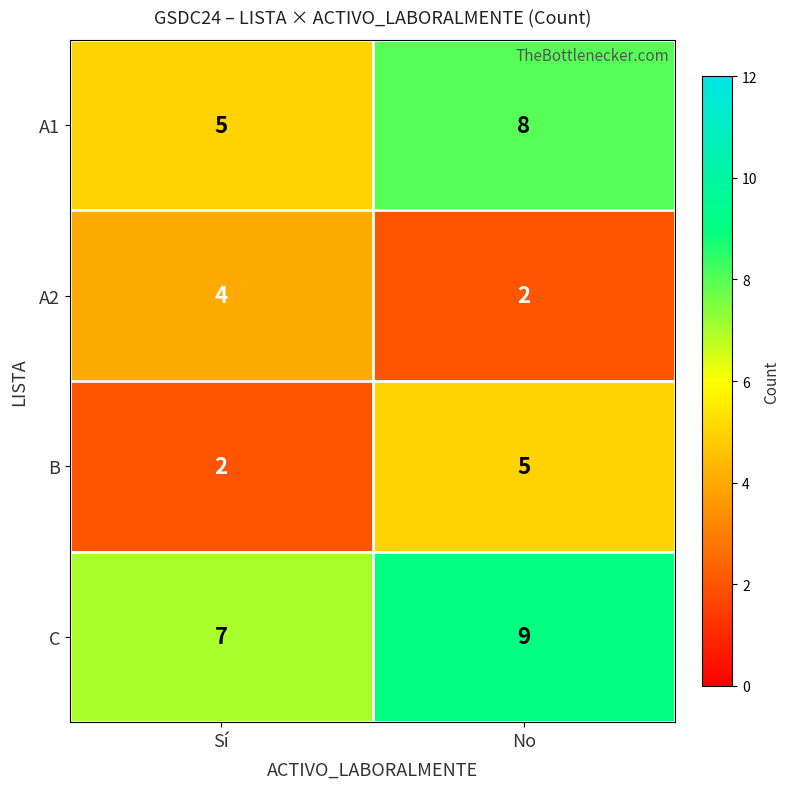

What is the approximate value of C at No?

9